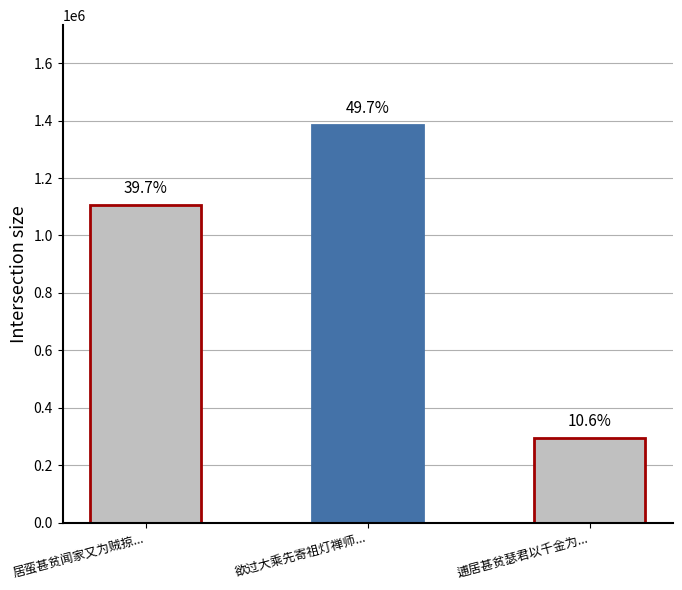

List the labels in order of value, largest first.

欲过大乘先寄祖灯禅师..., 居蛮甚贫闻家又为贼掠..., 逋居甚贫瑟君以千金为...